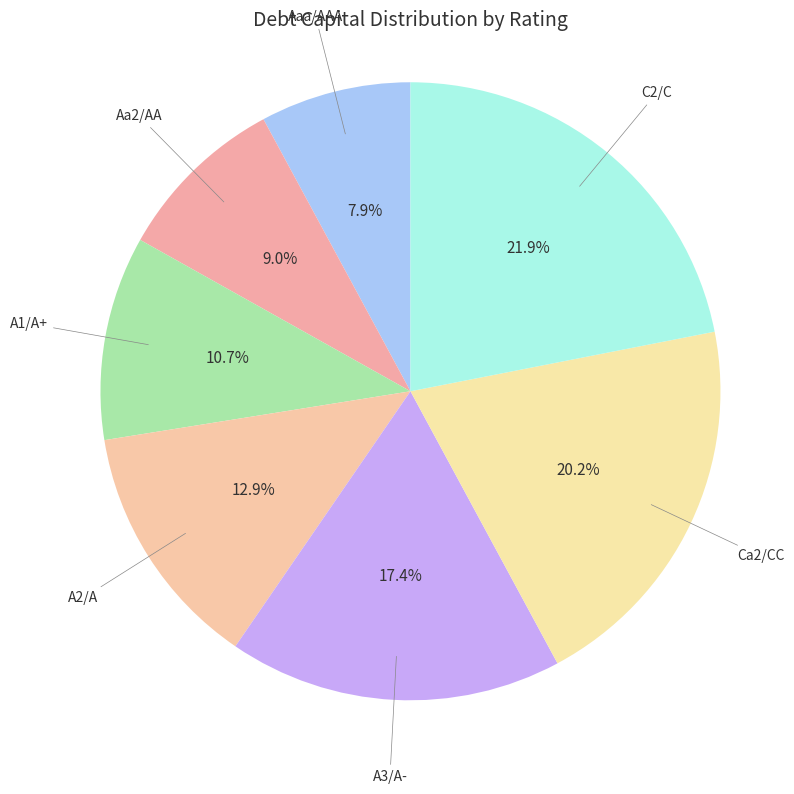

To the nearest percent, what is the difference between the C2/C and A1/A+ slice percentages?

11%